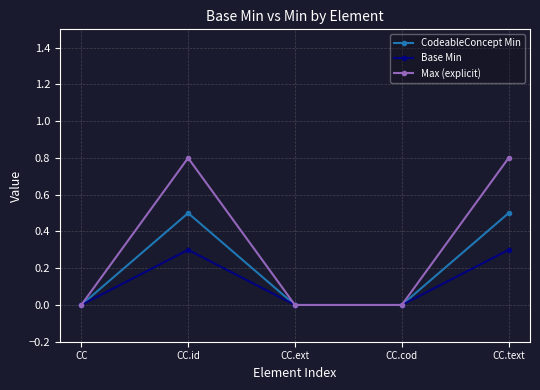

Which series has the largest total across all categories?

Max (explicit)